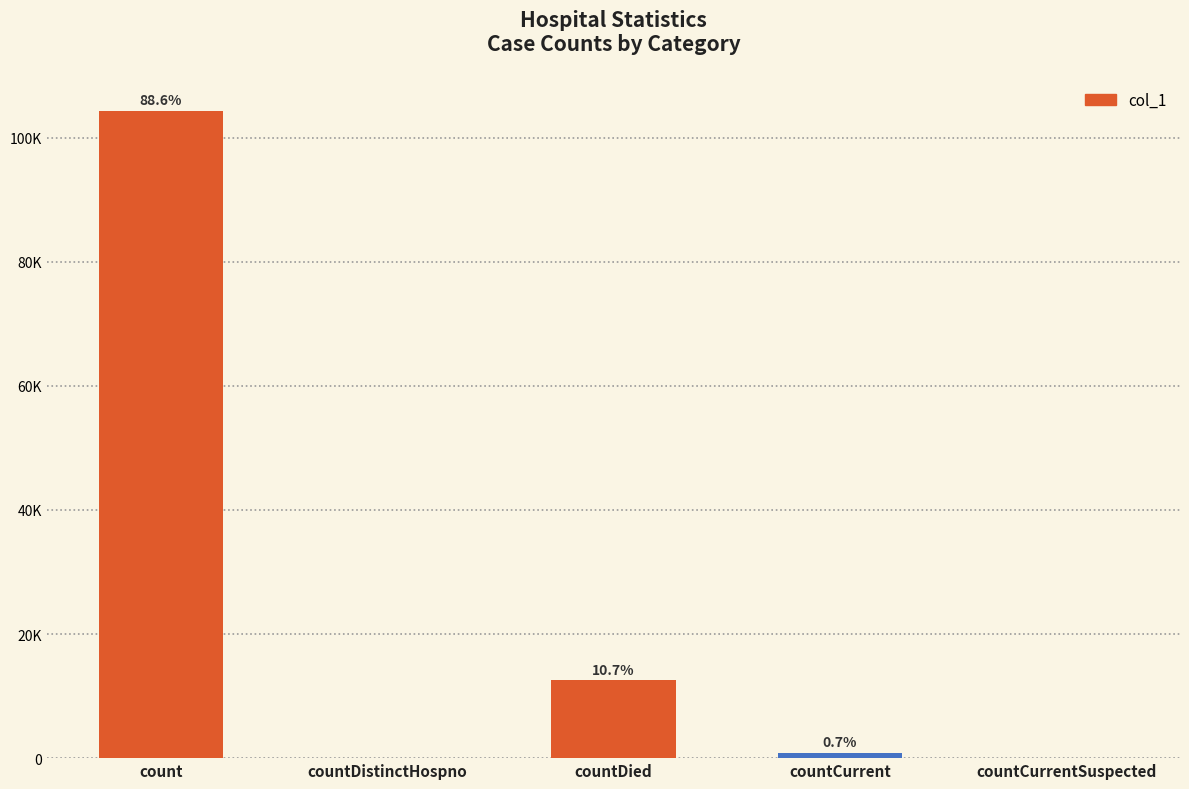

Are the bars horizontal?

No